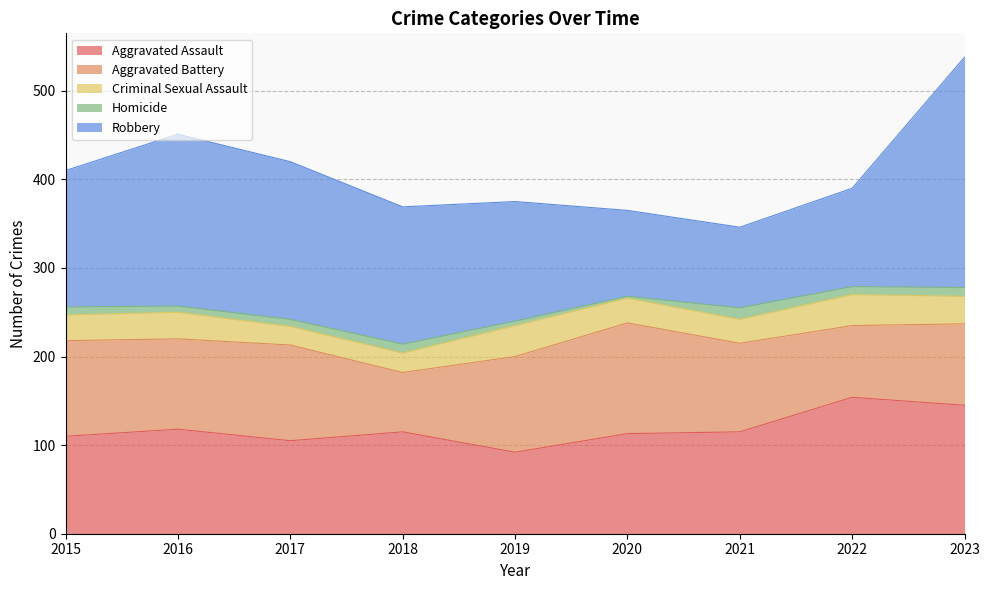

How many data points in Robbery are less than 154?

4